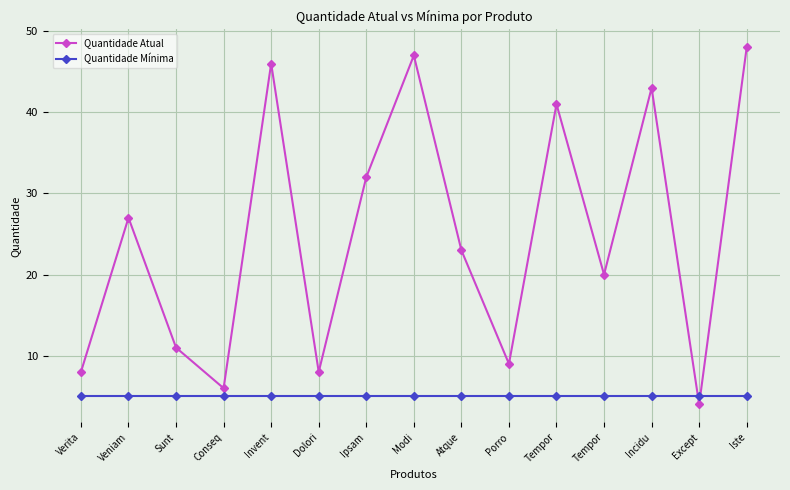

How many intersections are there between Quantidade Atual and Quantidade Mínima?

2